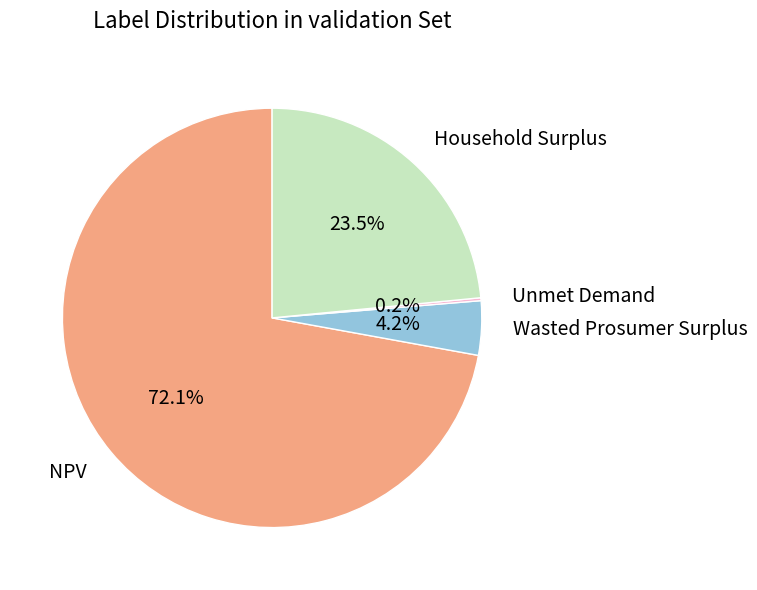

What percentage is the NPV slice, to the nearest percent?

72%